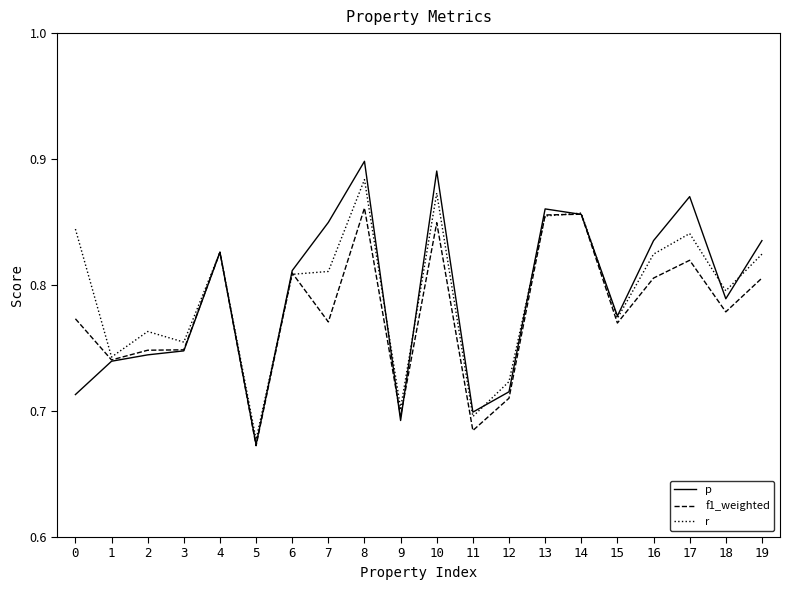

The p series shows 1.5 at 7. True or false?

False